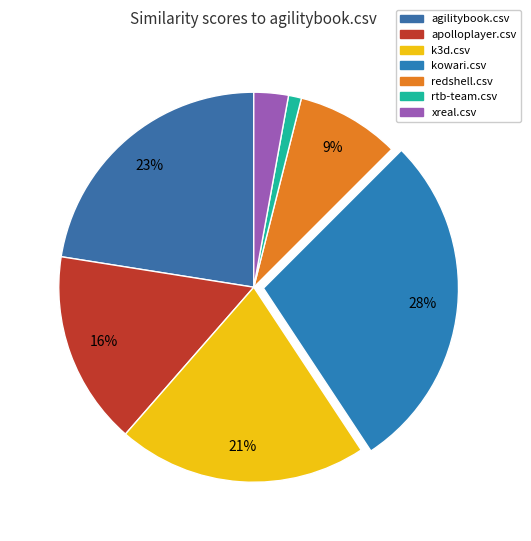

True or false: rtb-team.csv accounts for 12% of the total.

False